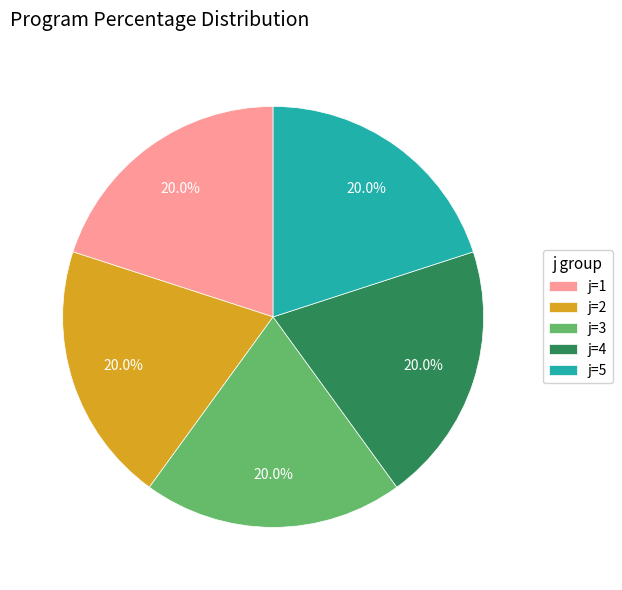

Does any single category account for the majority?

No